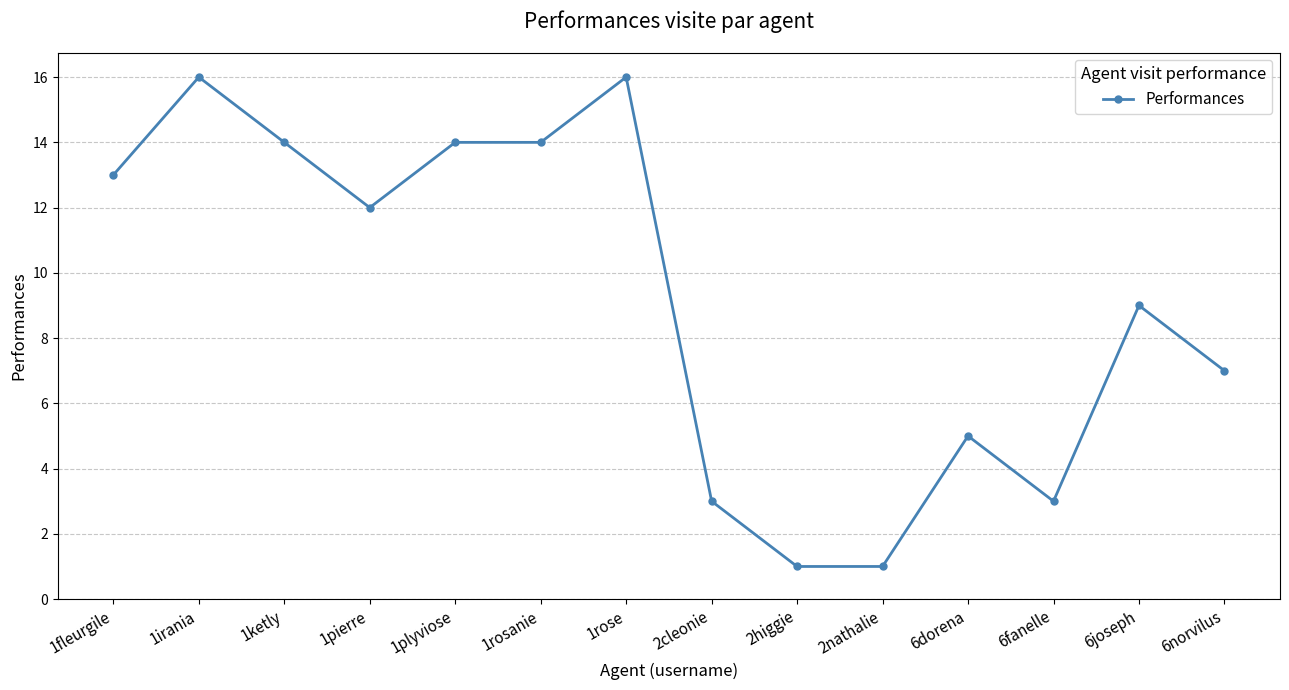

True or false: there are more than 2 points higher than both neighbors.

True